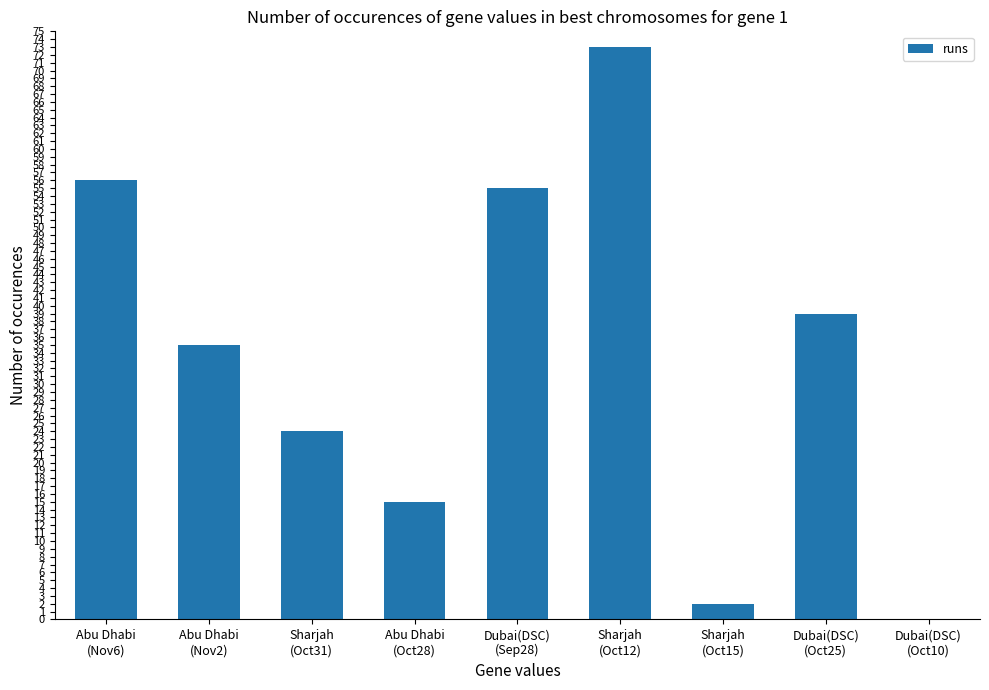

Reading left to right, transcribe all the data shown in this chart.

56	35	24	15	55	73	2	39	0